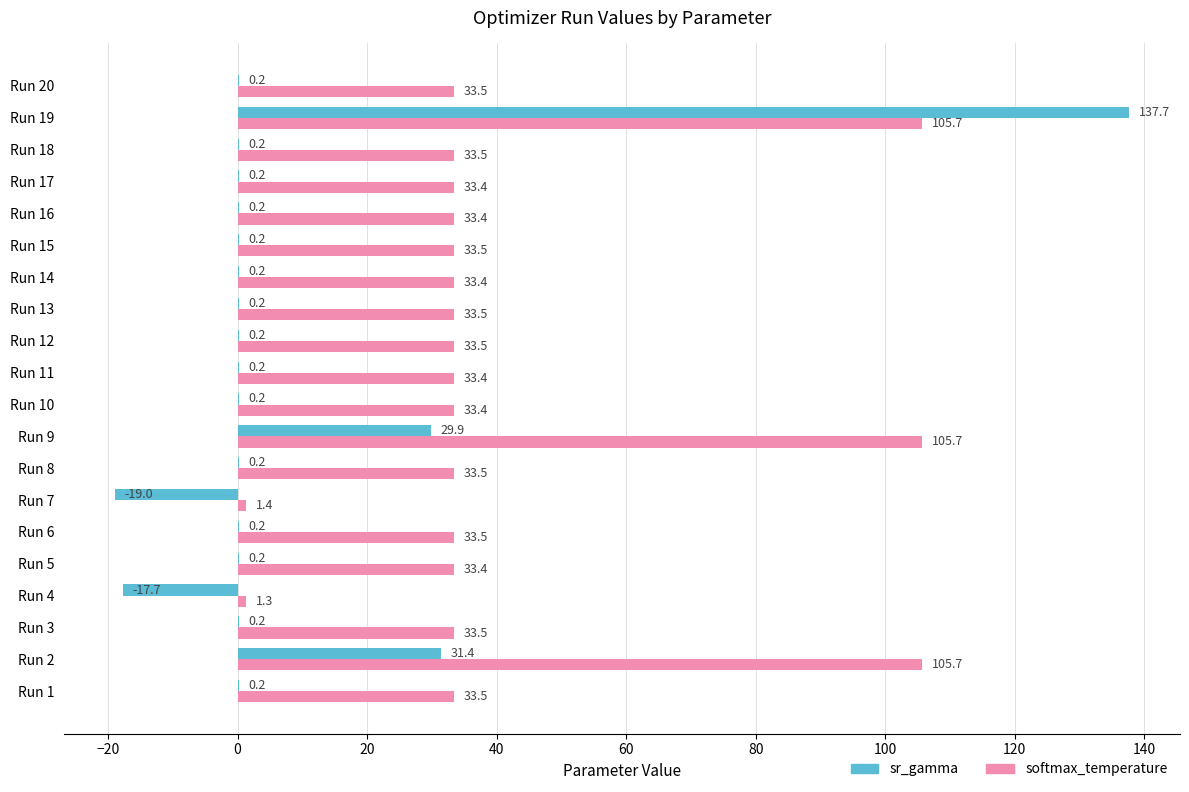

What is the average value of the sr_gamma series?

8.3